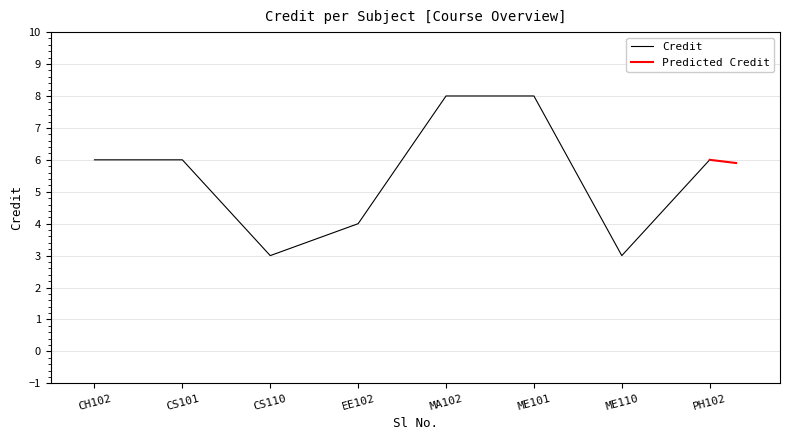

The value of Credit at CS101 is 6. True or false?

True